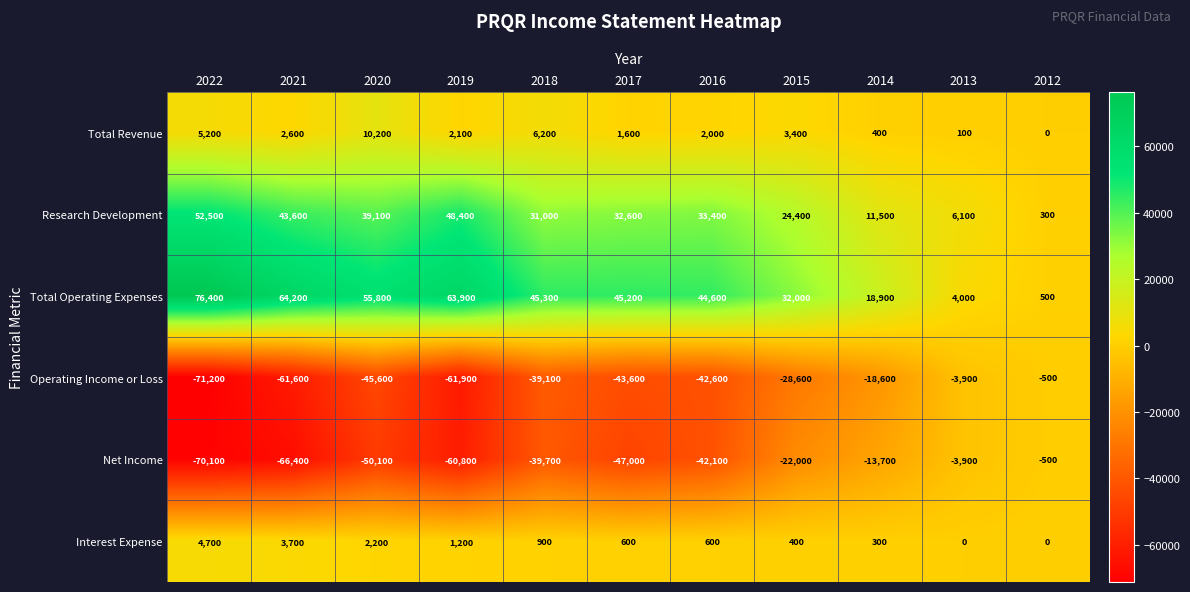

Count the number of data series in this chart.

6